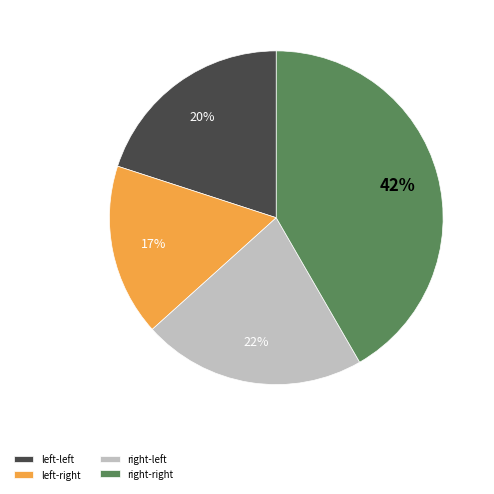

What is the largest slice in the pie chart?

right-right